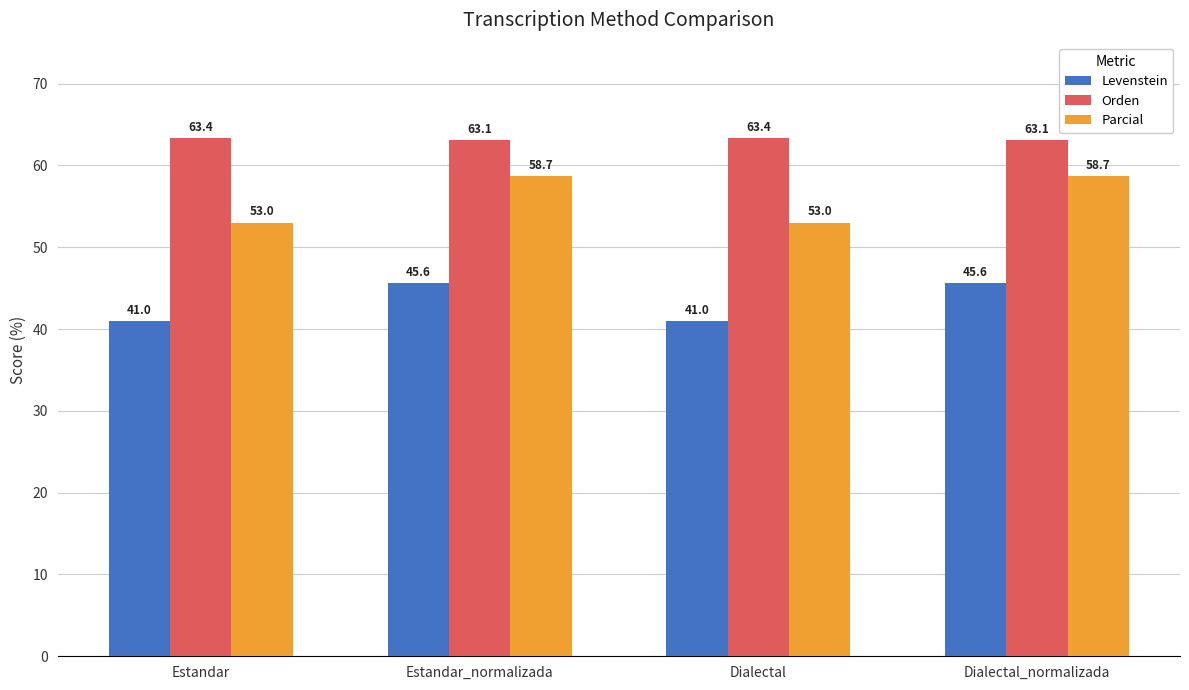

What are all the series names shown in the legend?

Levenstein, Orden, Parcial